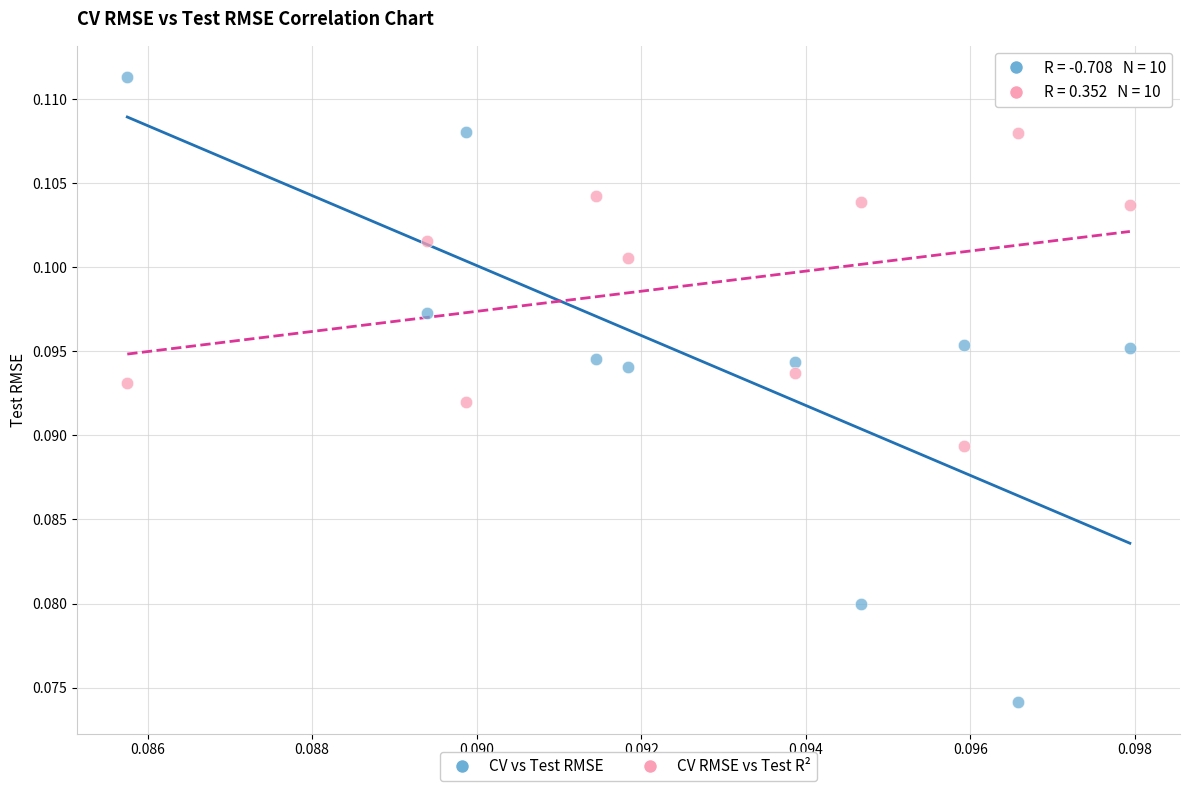

Count the number of points in this scatter plot.

20